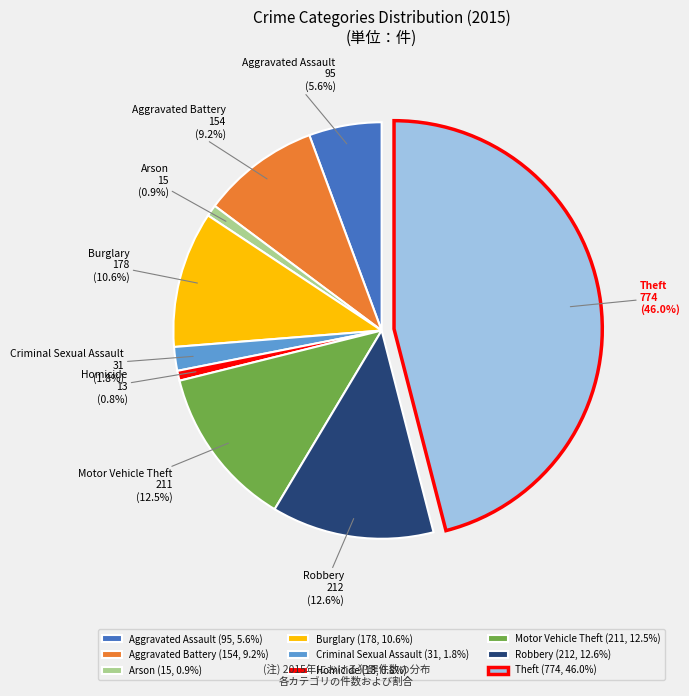

To the nearest percent, what portion does Arson represent?

1%